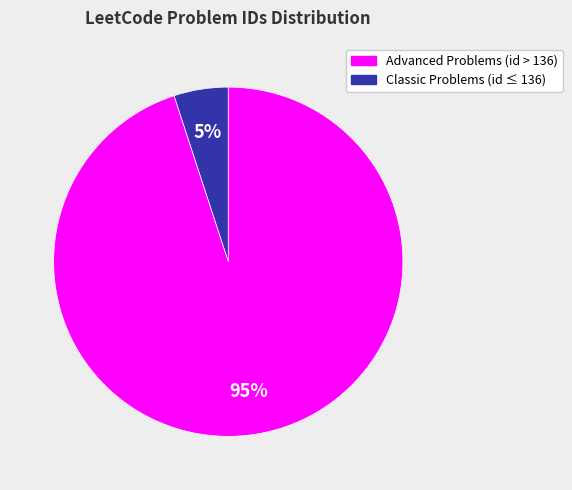

How many segments does this pie chart have?

2